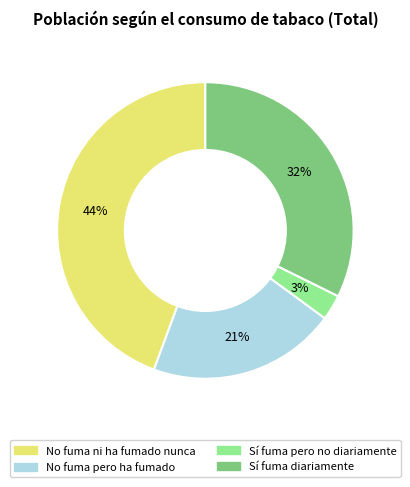

Is the sum of No fuma ni ha fumado nunca and No fuma pero ha fumado greater than half?

Yes